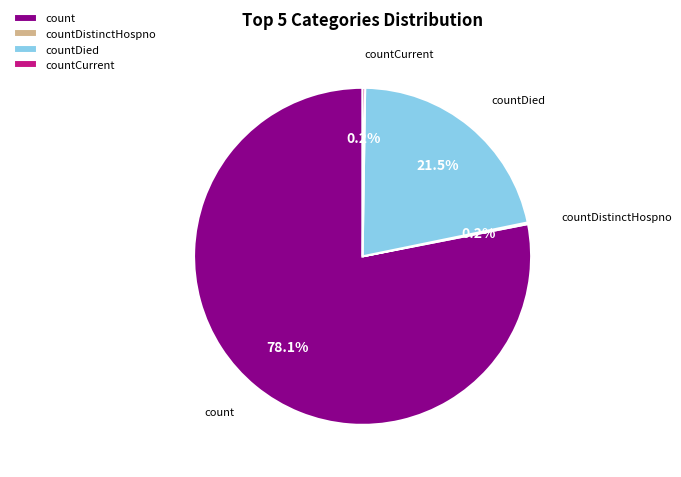

What portion of the pie excludes count?

21.9%